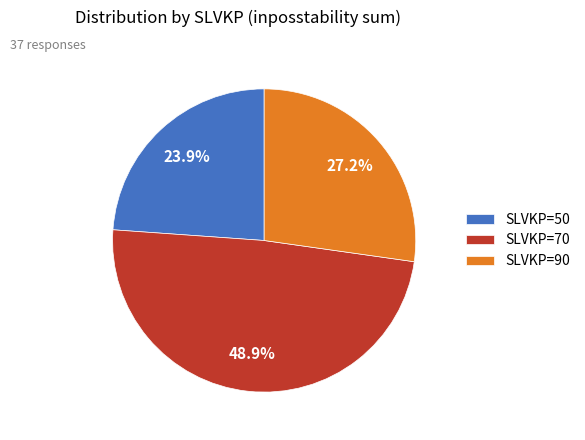

What is the largest slice in the pie chart?

SLVKP=70